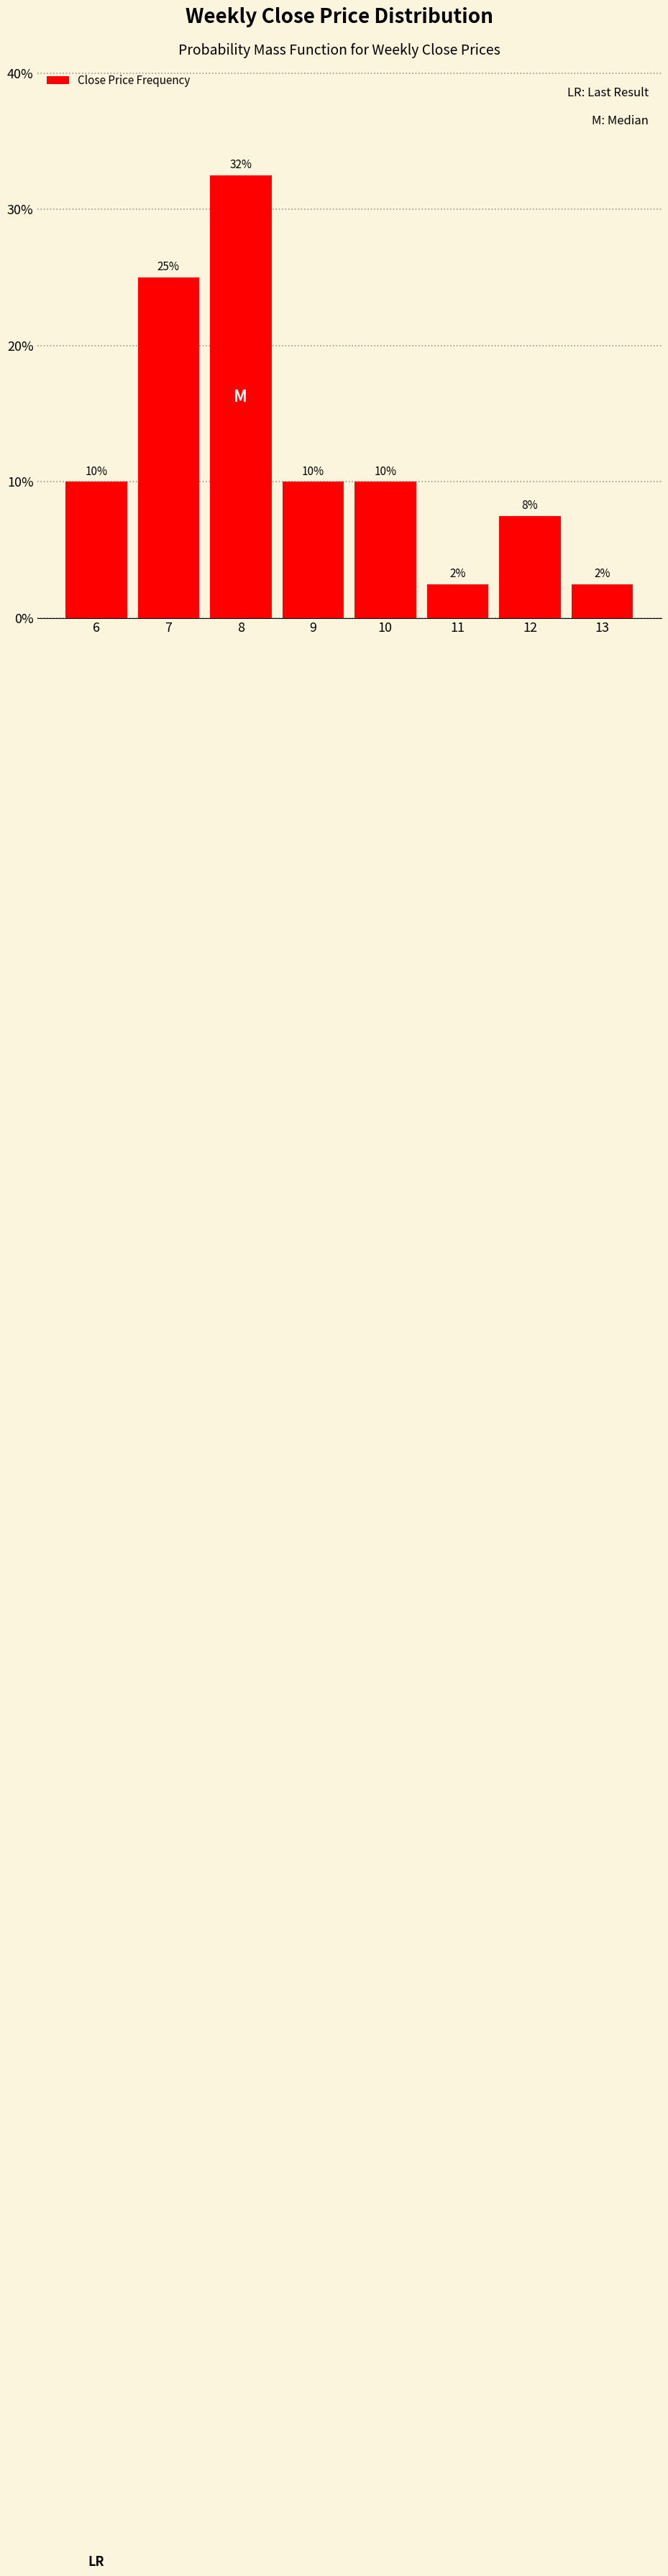

What is the difference between the maximum and minimum values?

30.0